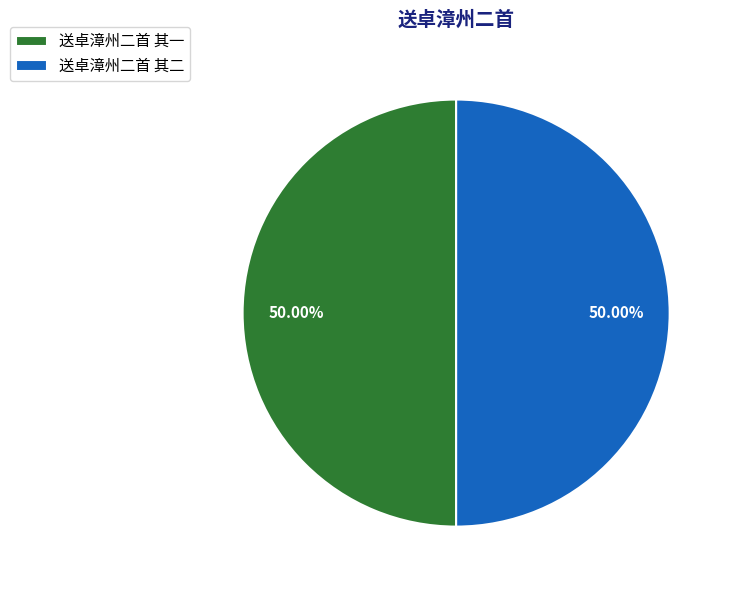

Is it true that 送卓漳州二首 其二 is 36% of the pie?

False